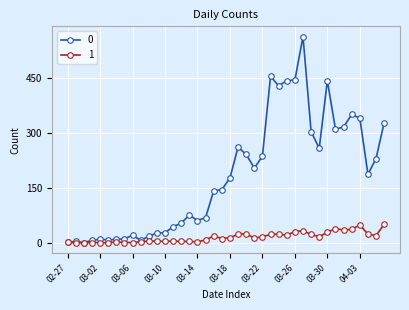

What is the difference between the maximum and minimum values in the 1 series?

51